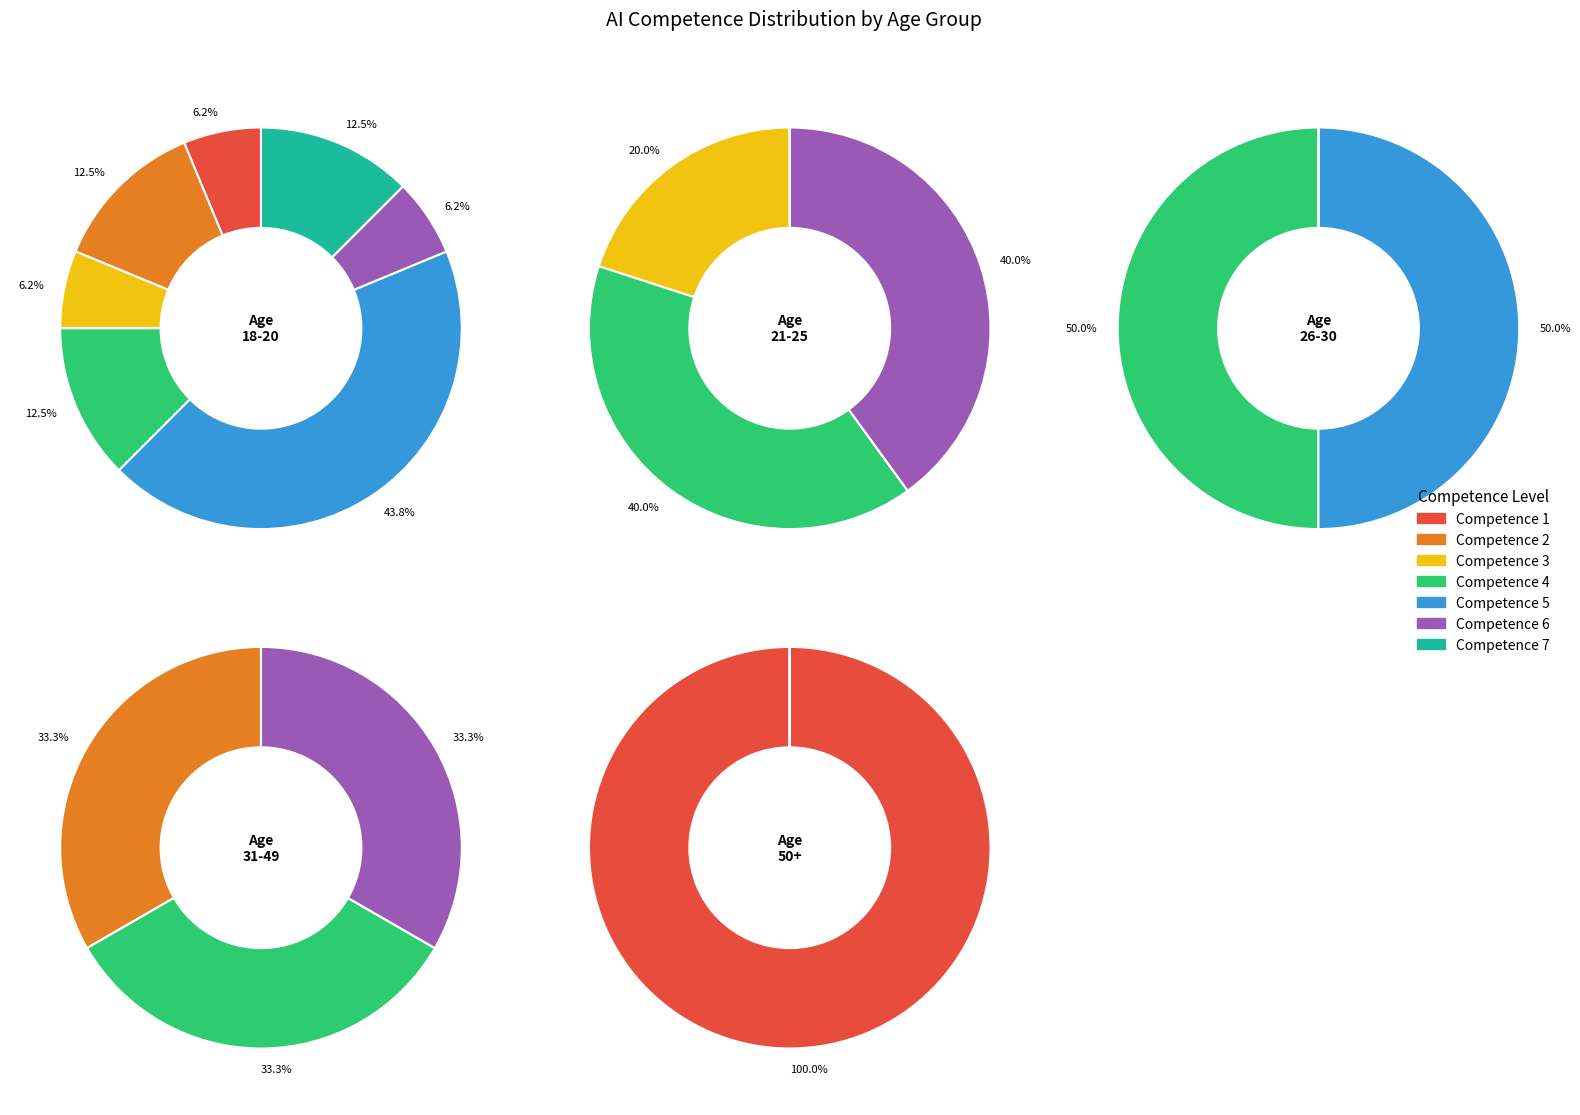

How many segments does this pie chart have?

7